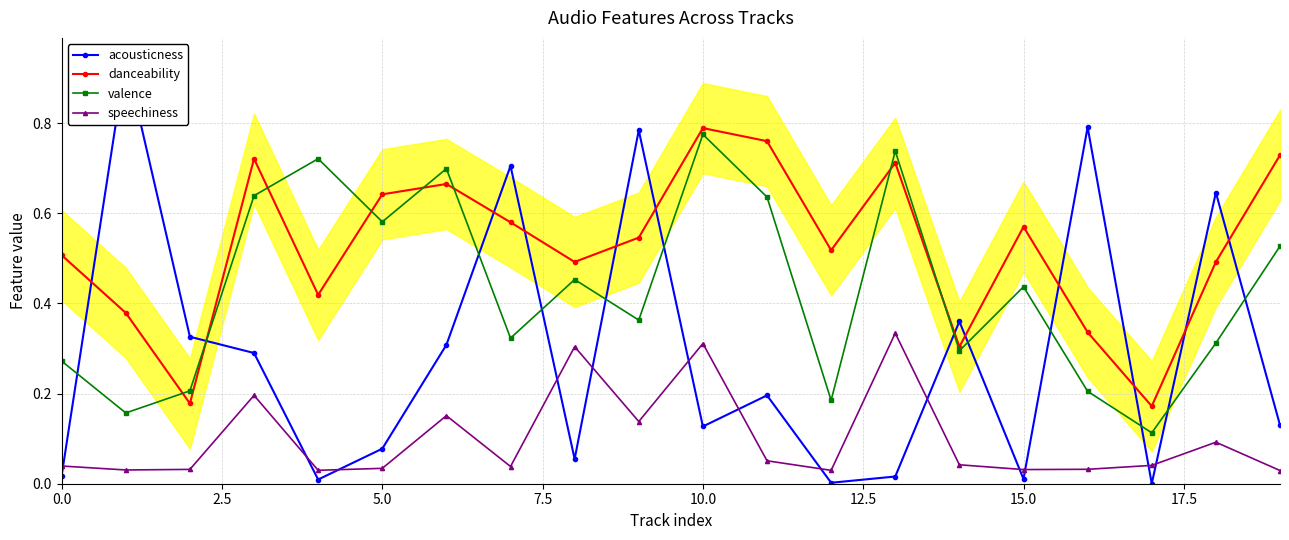

At 10, list the series in order from smallest to largest.

acousticness, speechiness, valence, danceability